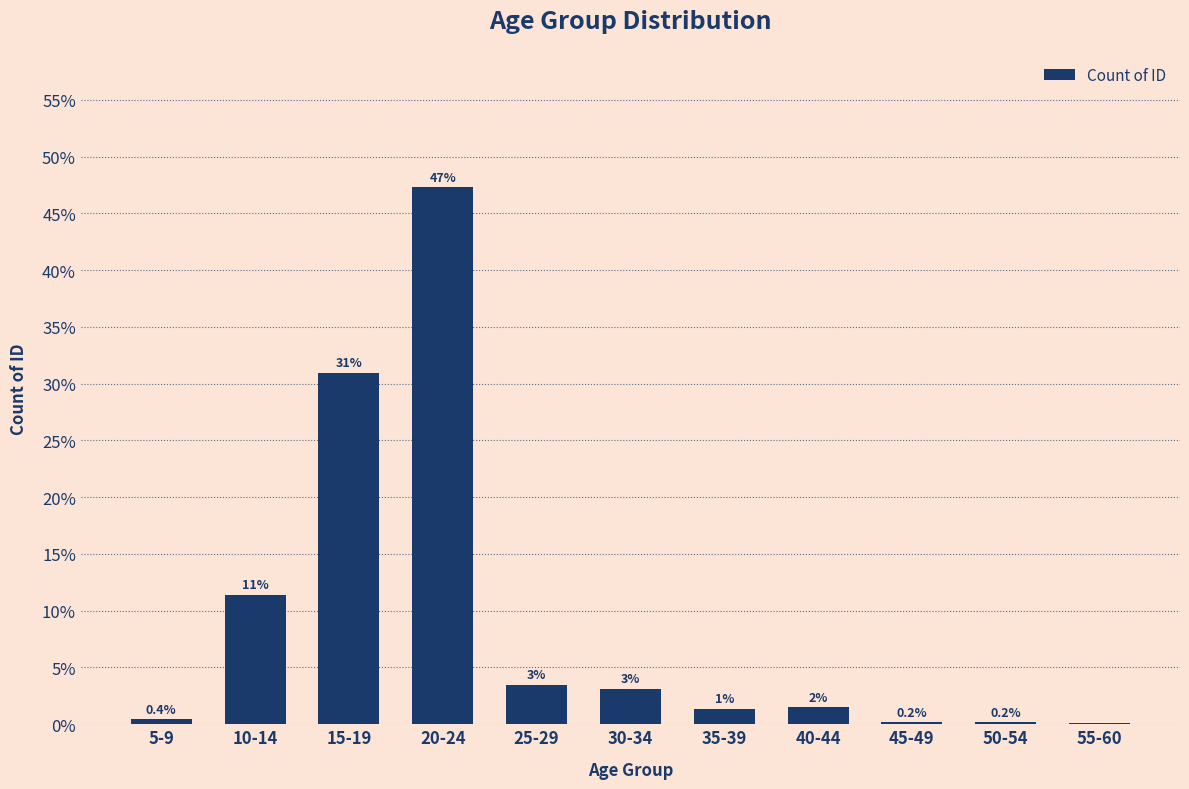

How many series are shown in this chart?

1